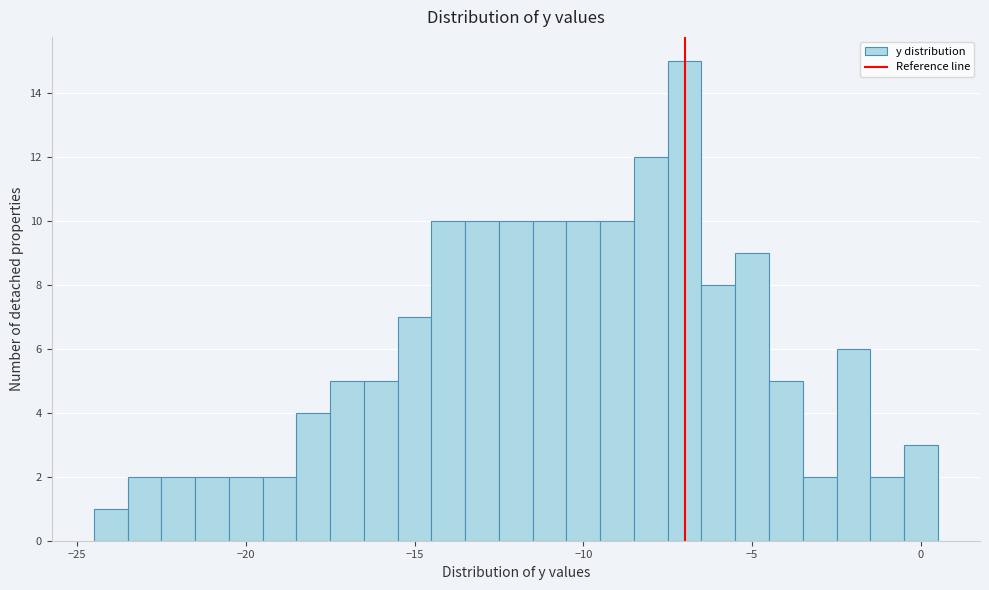

Read against the x-axis, roughly where is the centre of the tallest bar?

-7.0